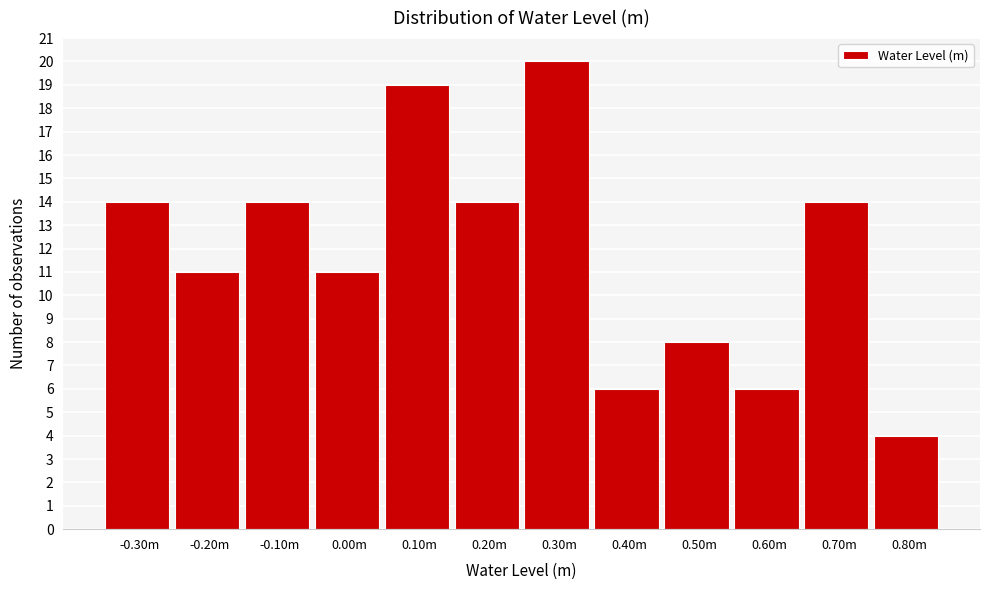

Reading left to right, transcribe all the data shown in this chart.

14	11	14	11	19	14	20	6	8	6	14	4